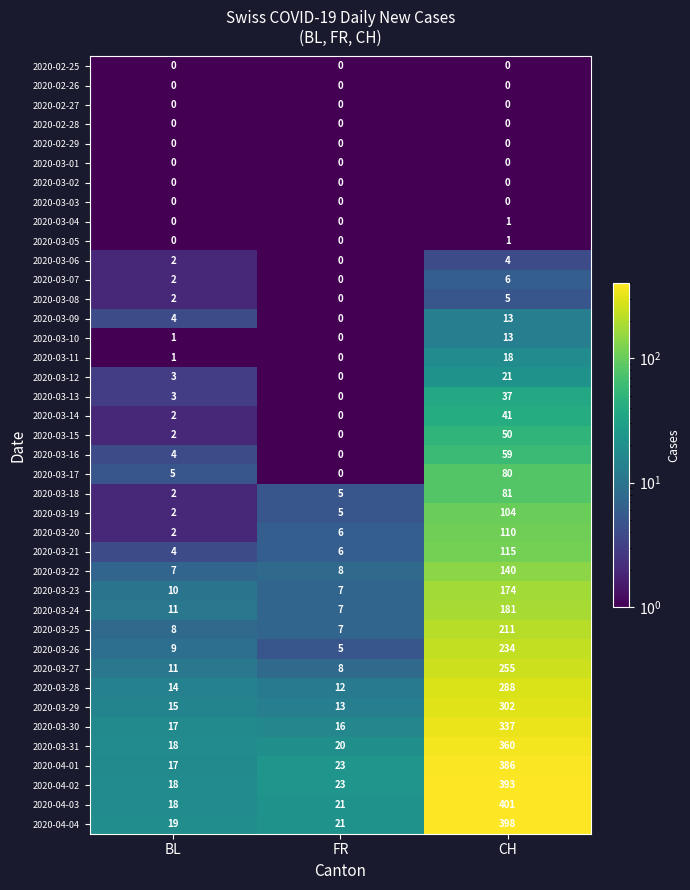

Between FR and CH, which series saw the biggest shift?

2020-04-03